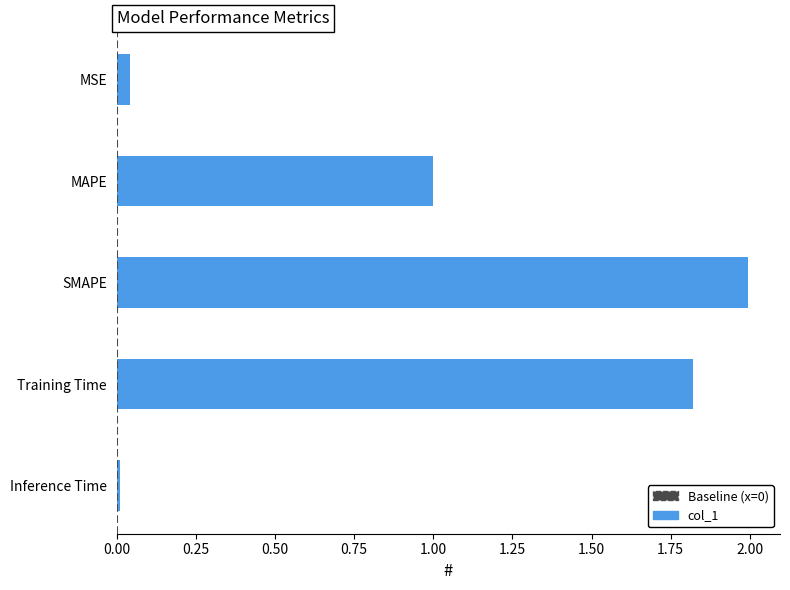

What is the label of the 1st bar from the top?

MSE